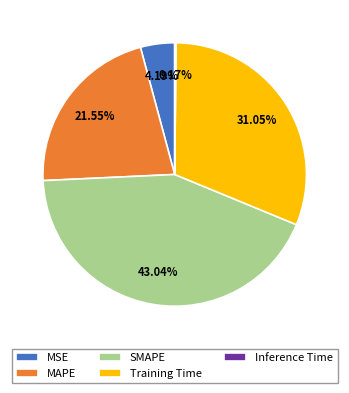

What is the total percentage of Training Time and MAPE?

52.6%